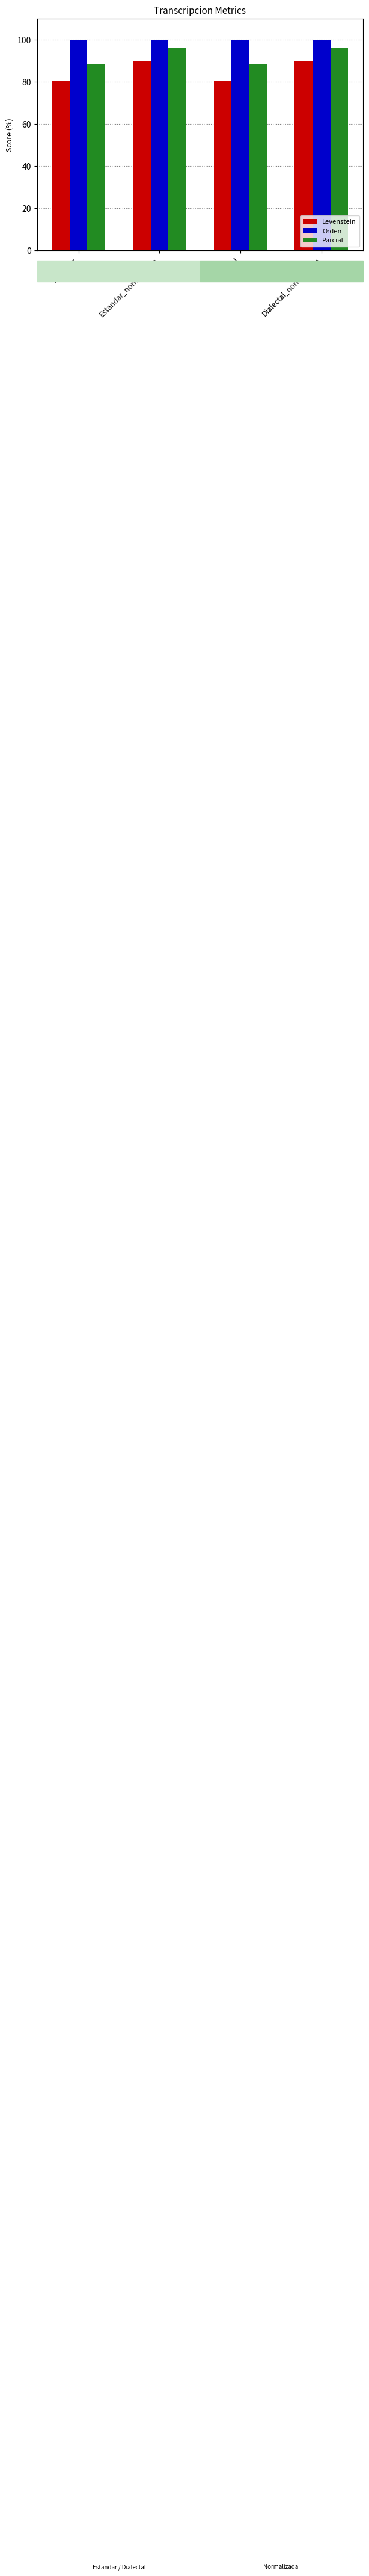

How many data points does each series have?

4